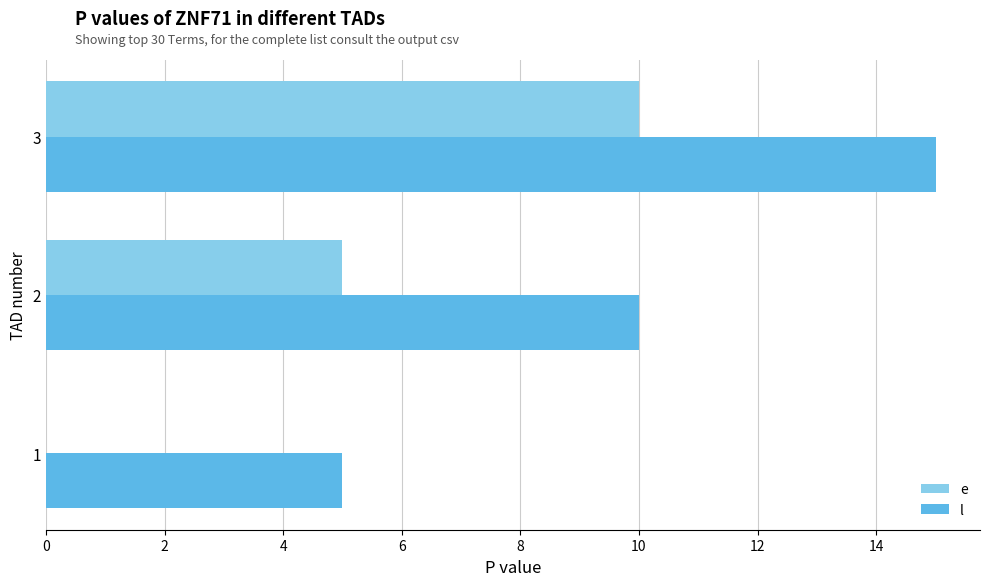

At which category is the sum across all series the highest?

3